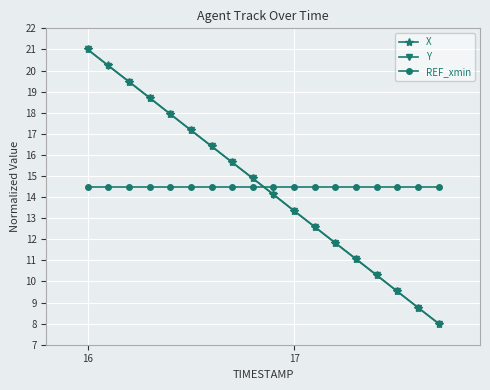

What are all the series names shown in the legend?

X, Y, REF_xmin